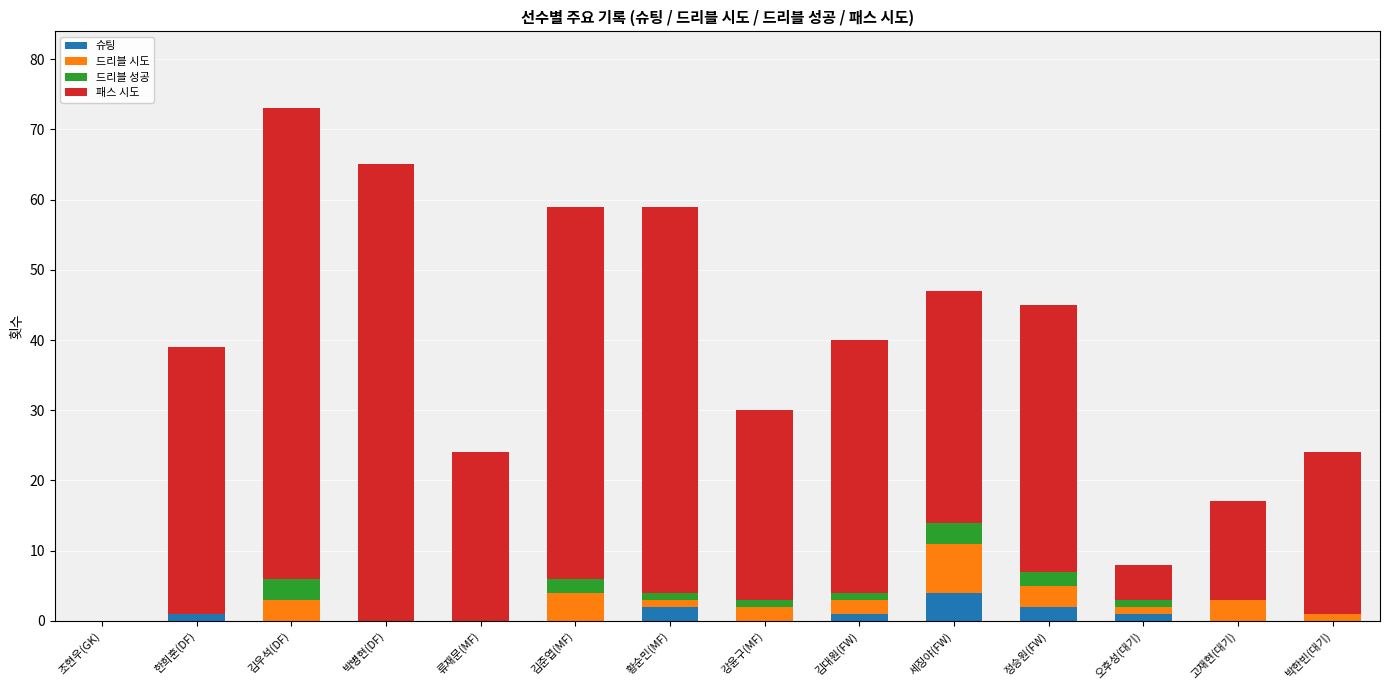

What is the highest value of the 슈팅 series?

4